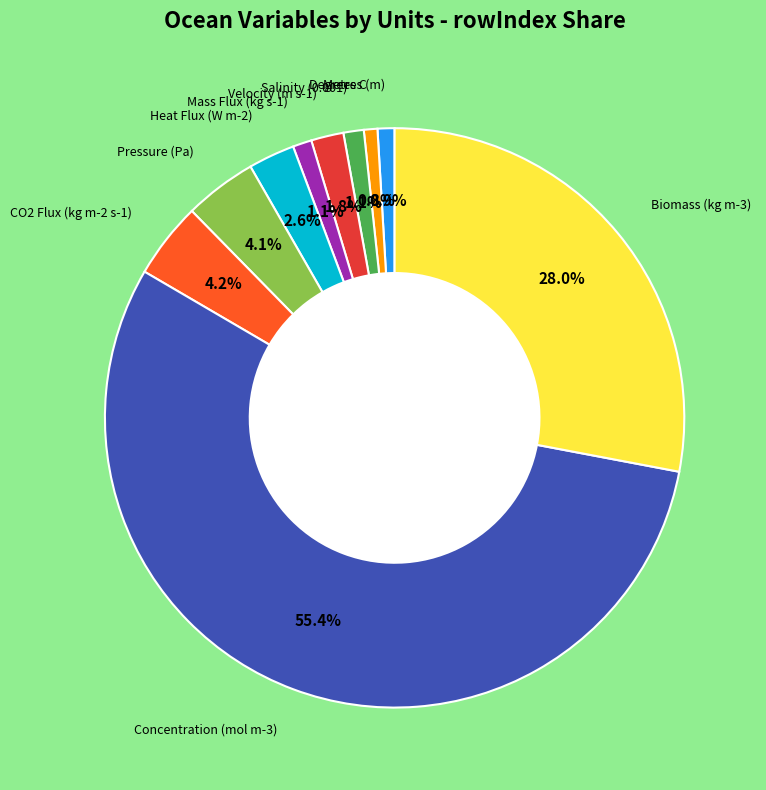

Is there any slice that represents more than half of the pie?

Yes